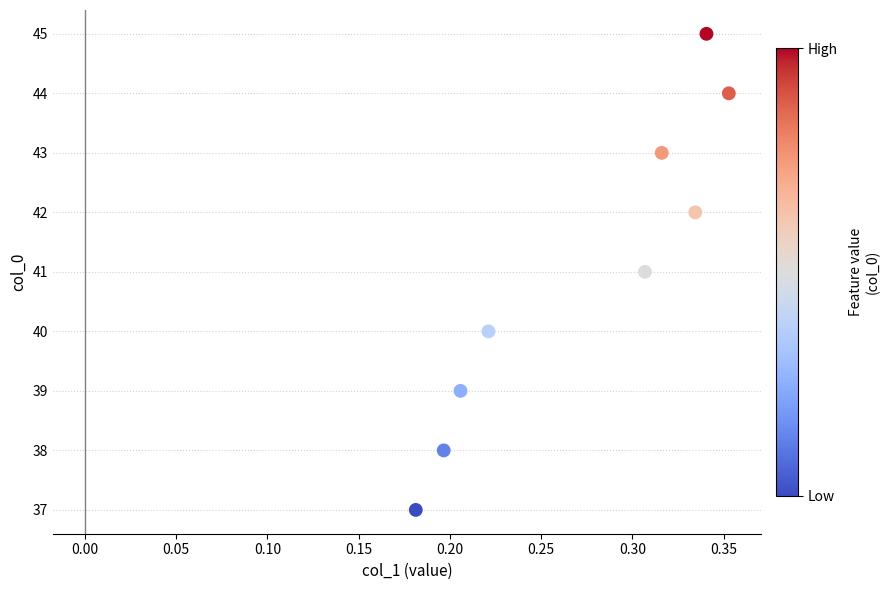

What is the average Y value?

41